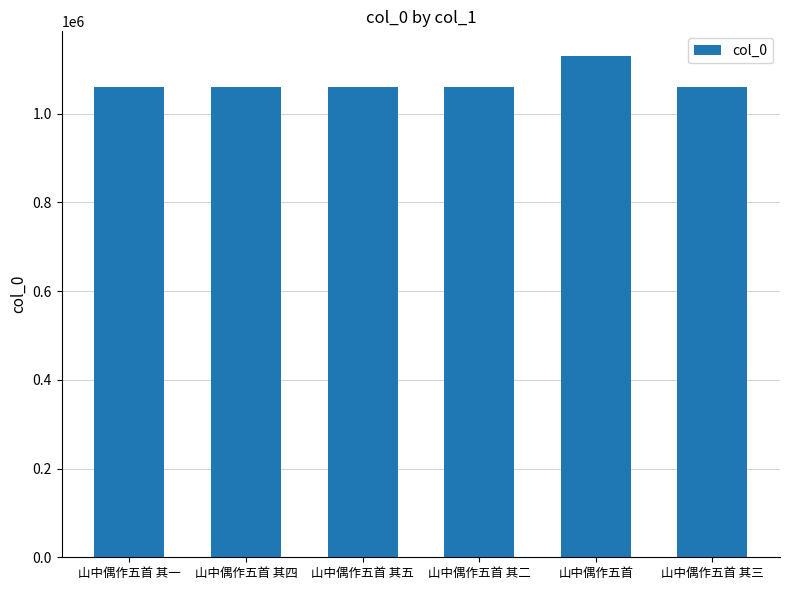

How many data points does each series have?

6